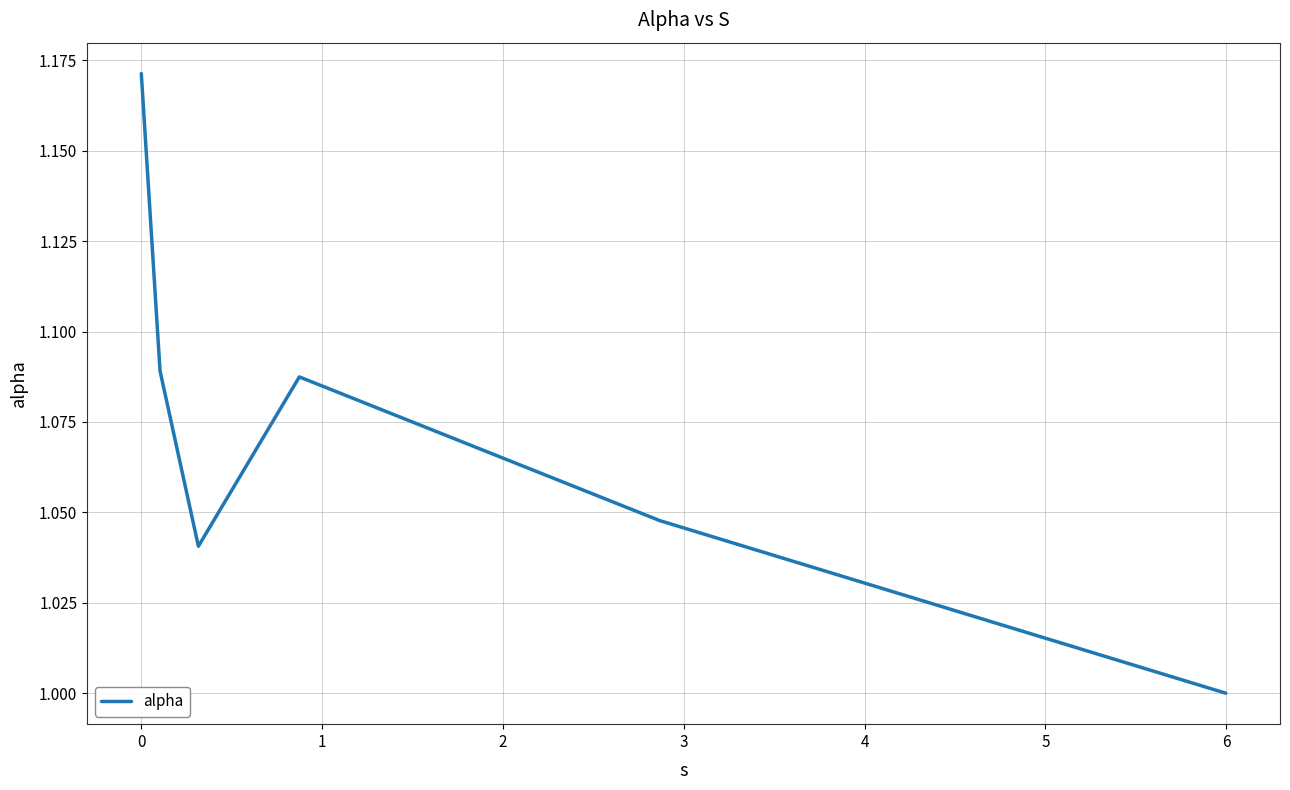

How many interior local peaks (higher than both neighbors) does the data have?

1